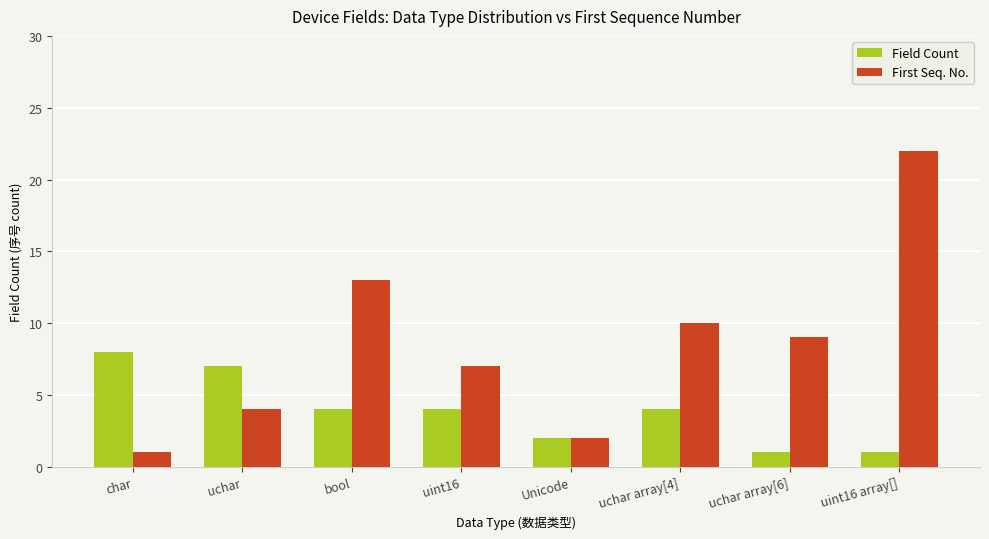

Rank the series by their average value, from lowest to highest.

Field Count, First Seq. No.